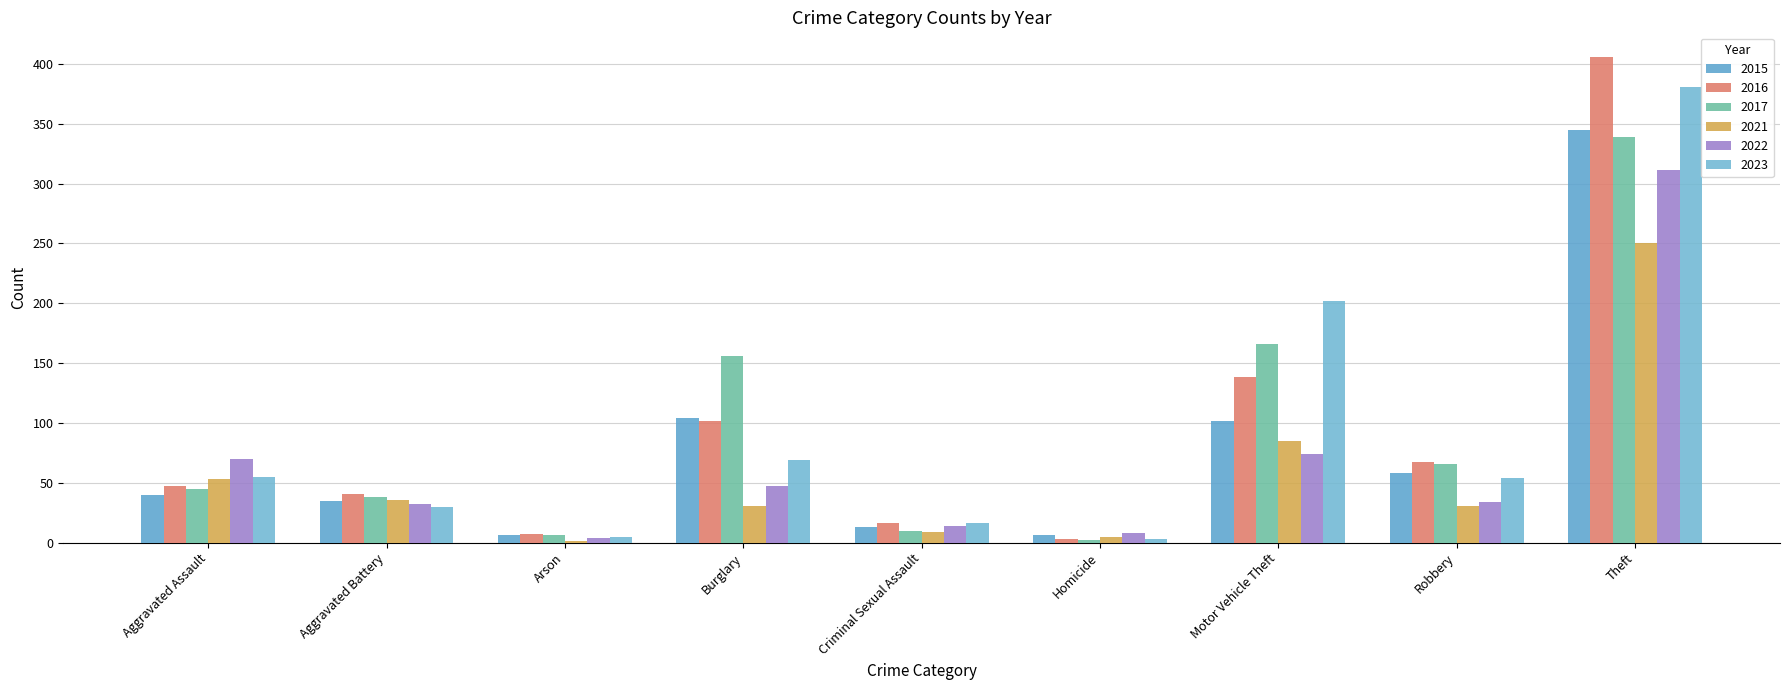

Reading left to right, what are all the values shown in this chart?

2015: 40	35	6	104	13	6	102	58	345
2016: 47	41	7	102	16	3	138	67	406
2017: 45	38	6	156	10	2	166	66	339
2021: 53	36	1	31	9	5	85	31	250
2022: 70	32	4	47	14	8	74	34	311
2023: 55	30	5	69	16	3	202	54	381